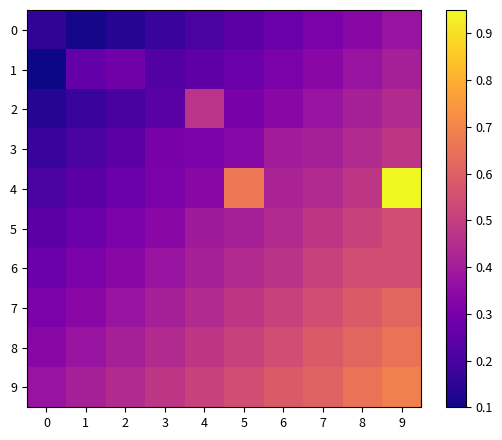

Which has a higher value, 1 or 9?

9